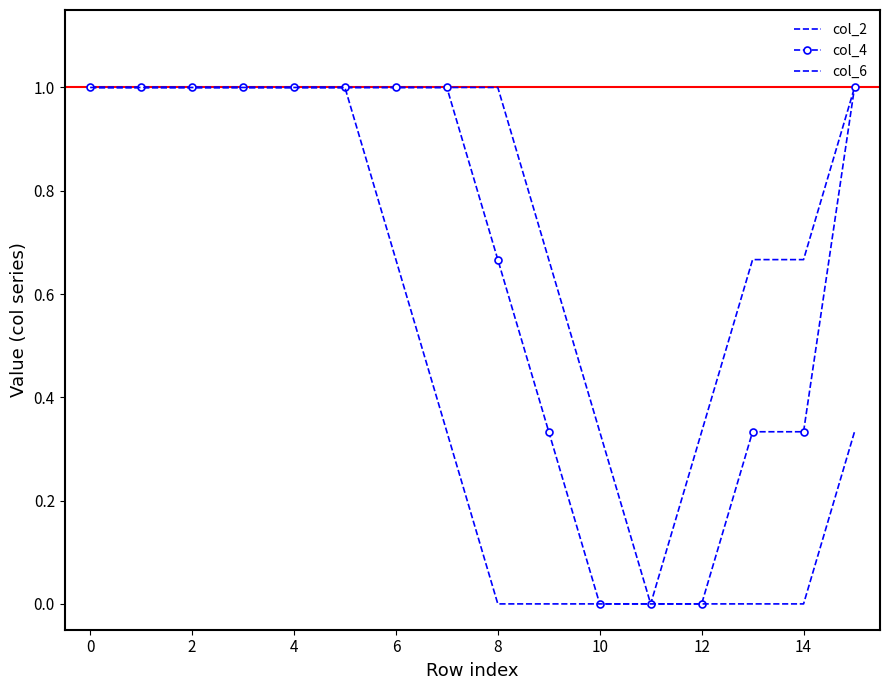

Count the number of data series in this chart.

3